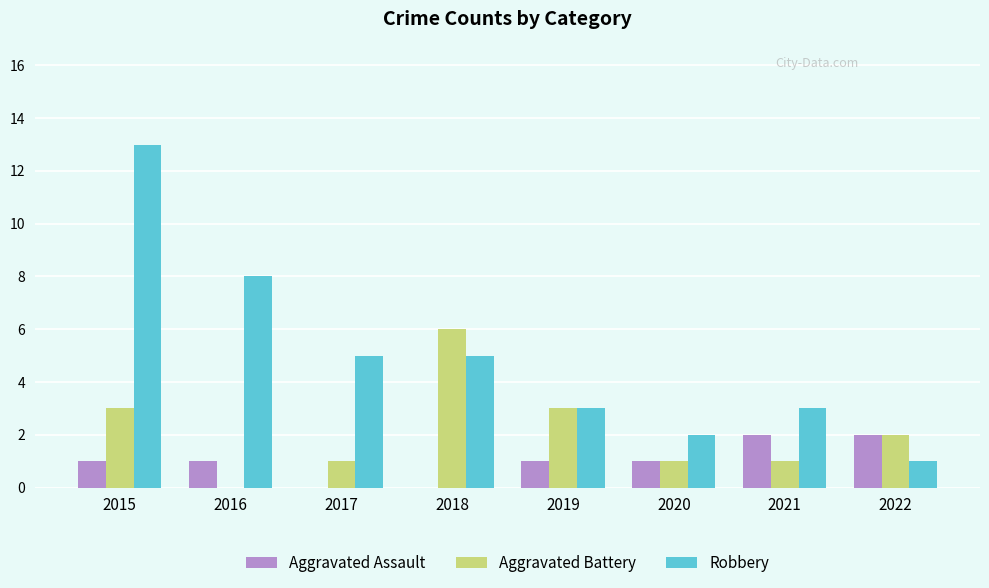

What is the sum of all Robbery values?

40